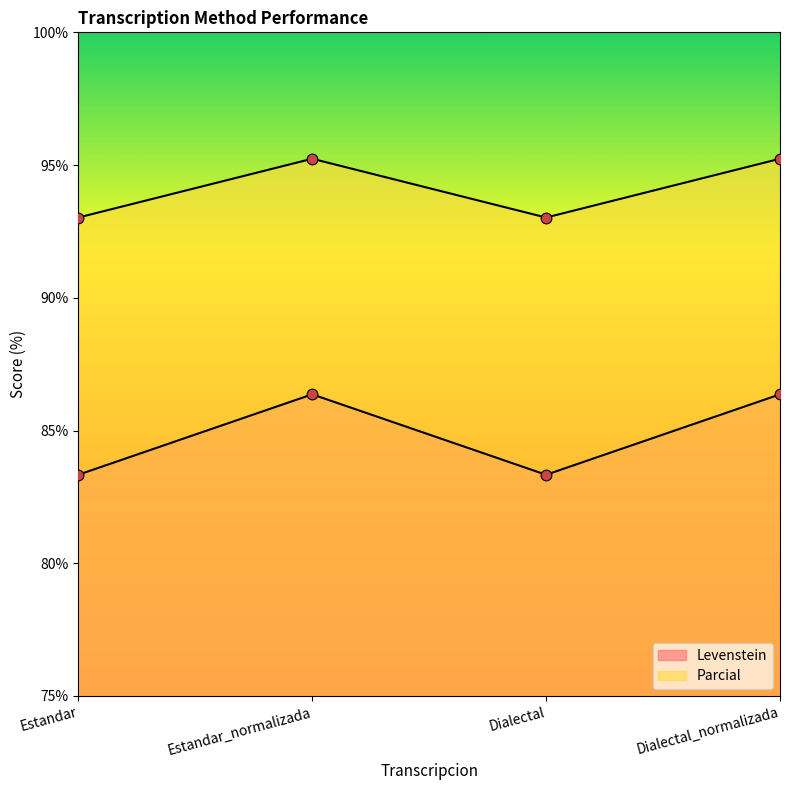

At which category is the sum across all series the highest?

Estandar_normalizada